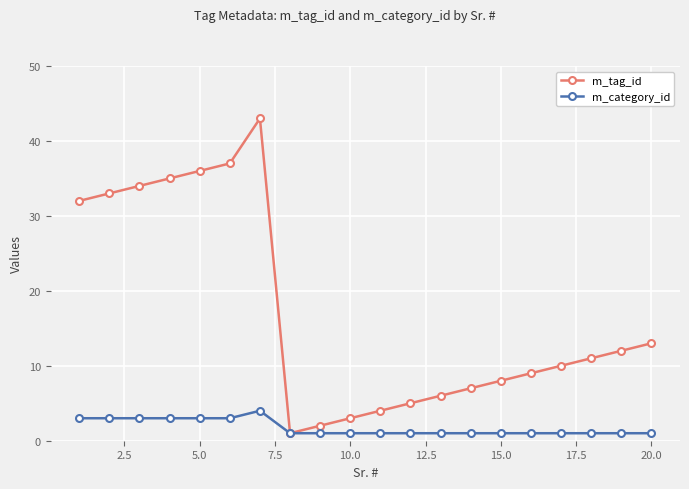

True or false: m_tag_id has more than 0 interior local peaks.

True